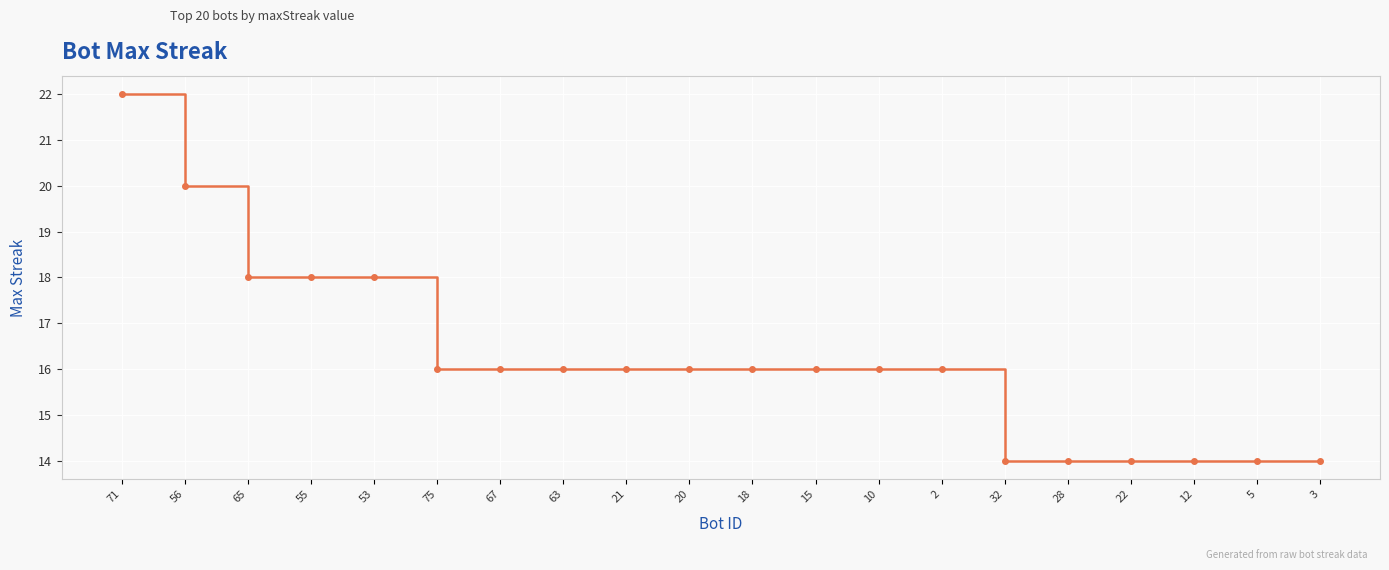

How many lines are shown in the chart?

1